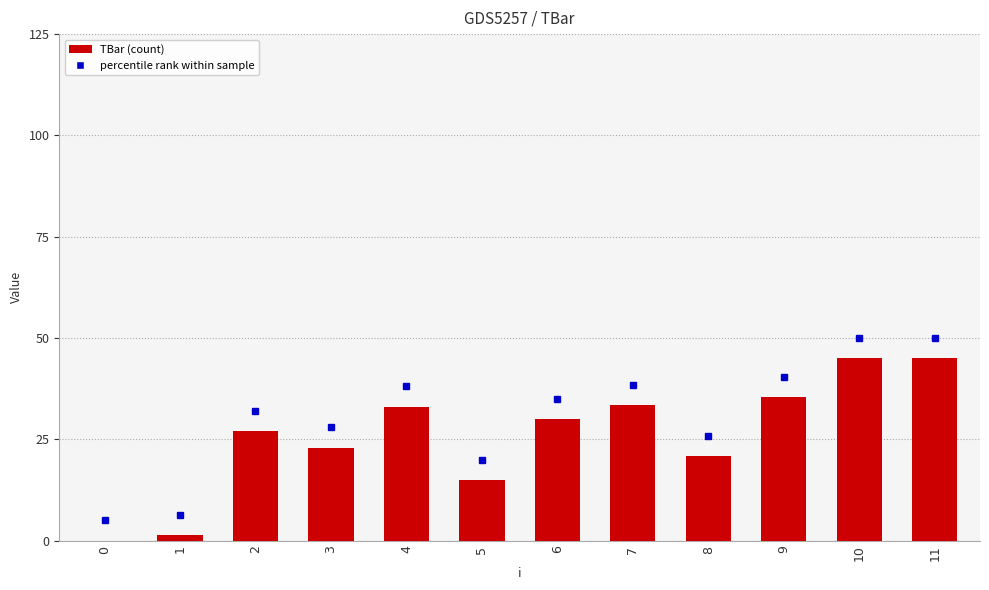

The chart shows a value of 8.1 at 8. True or false?

False